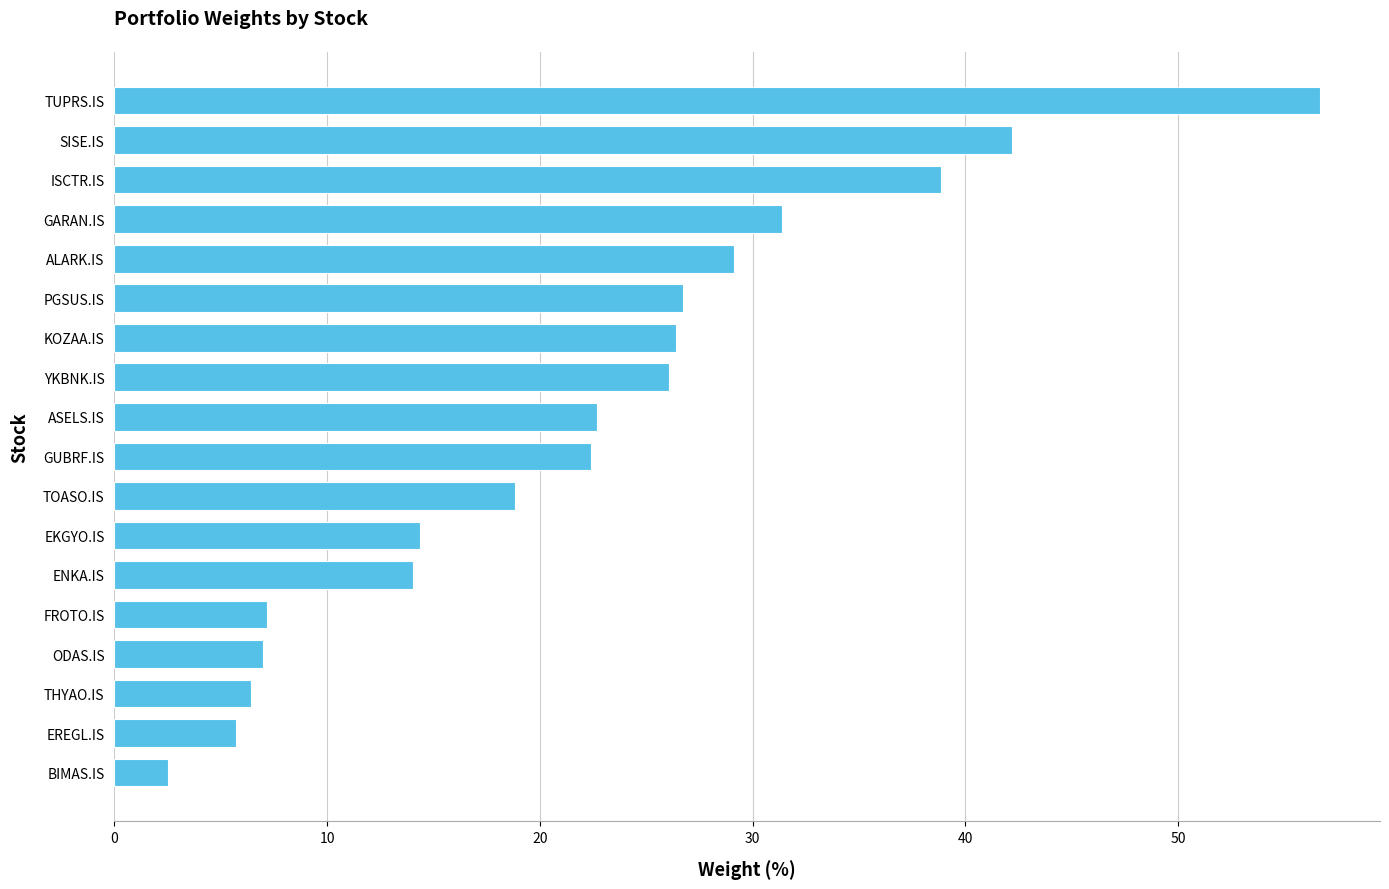

The chart shows a value of 42.2 at SISE.IS. True or false?

True